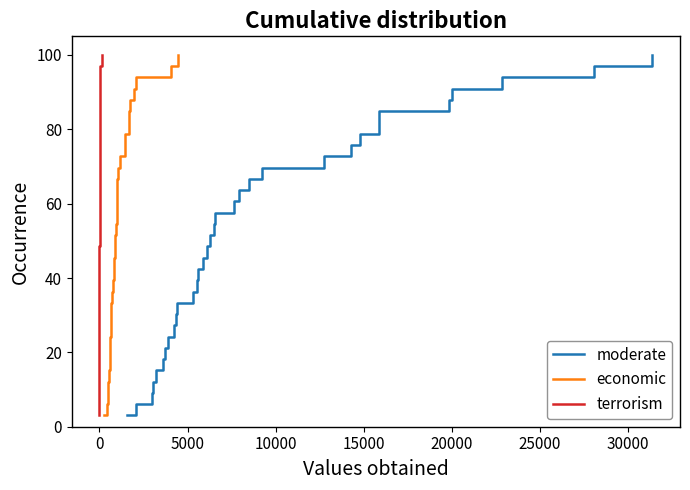

What is the average value of the moderate series?

51.5